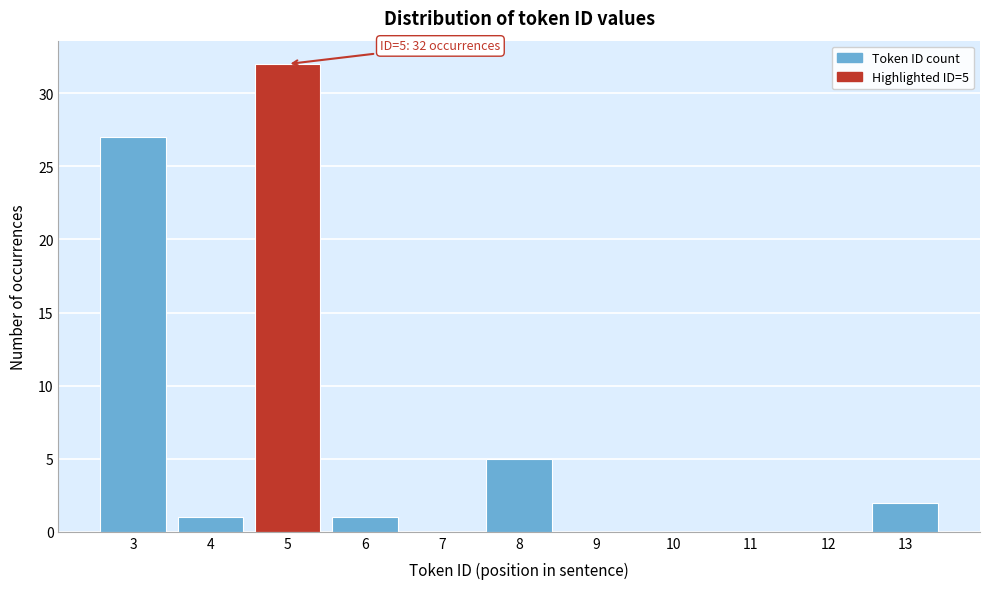

Which range on the x-axis has the tallest bar?

4.5 to 5.5